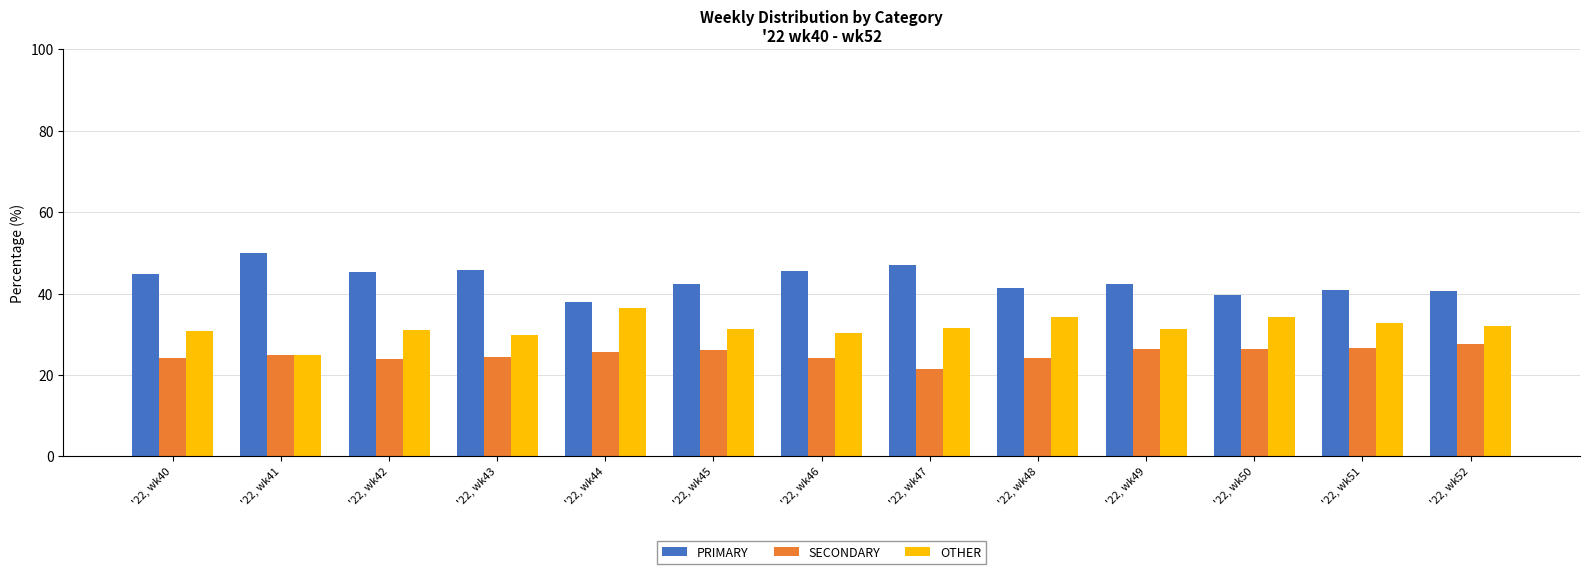

What is the value of the PRIMARY bar at the 4th from the left?

45.8